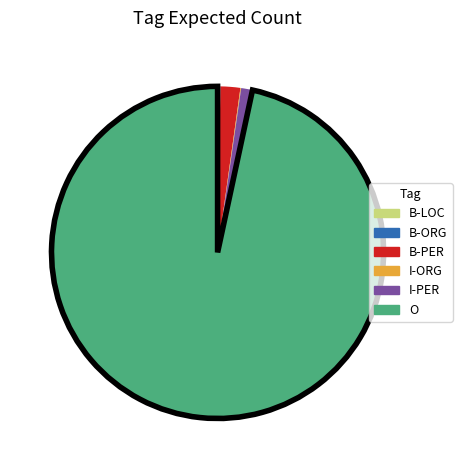

Does any single category account for the majority?

Yes